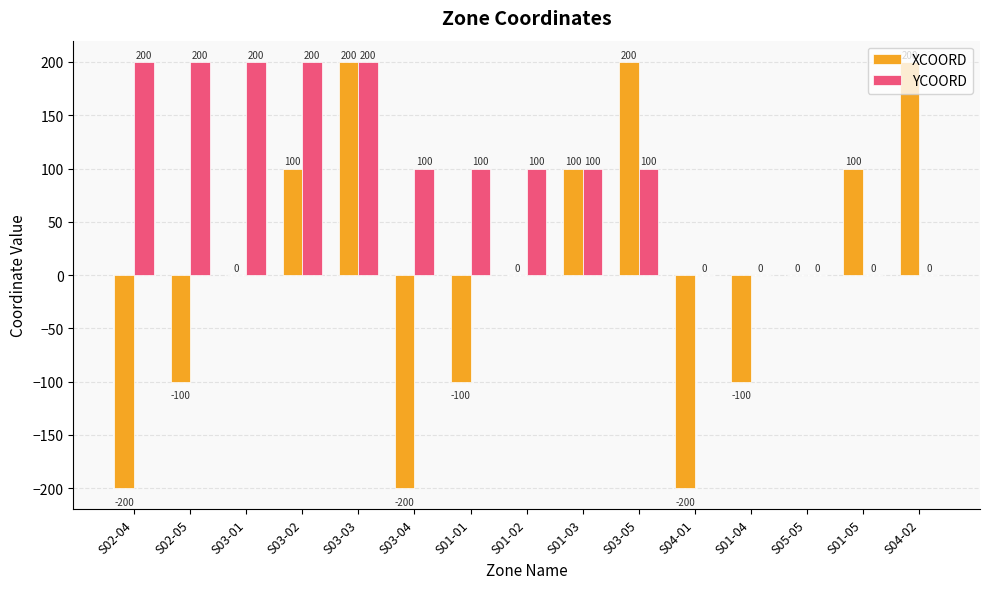

True or false: YCOORD has a value of 200 at S02-05.

True